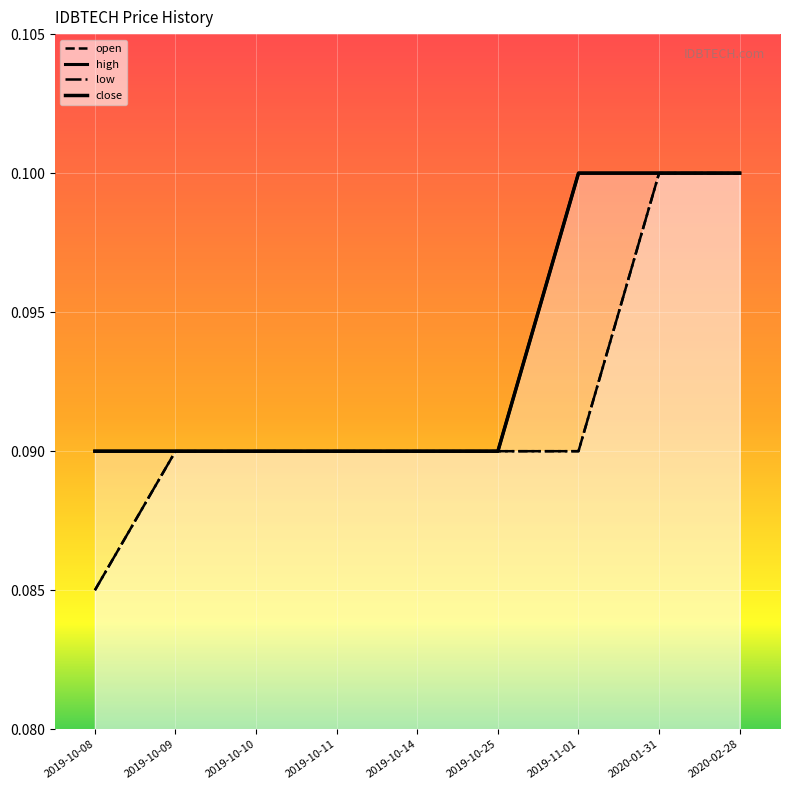

Is it true that open equals 0.1 at 2020-02-28?

True